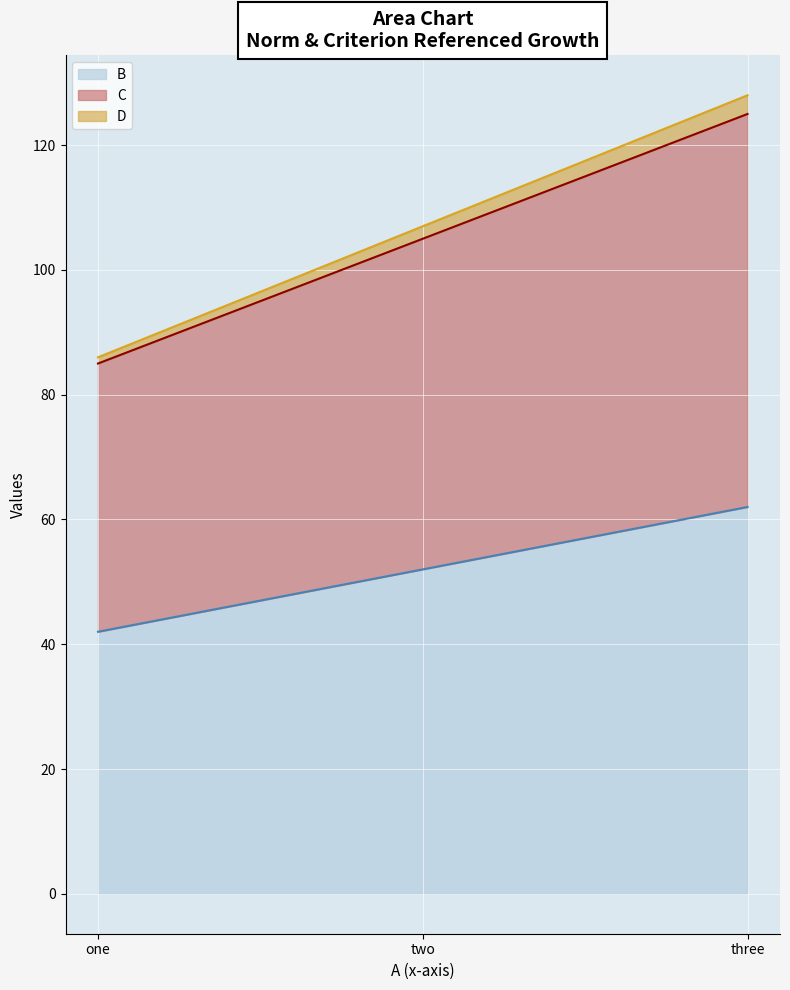

What is the average value of the C series?

105